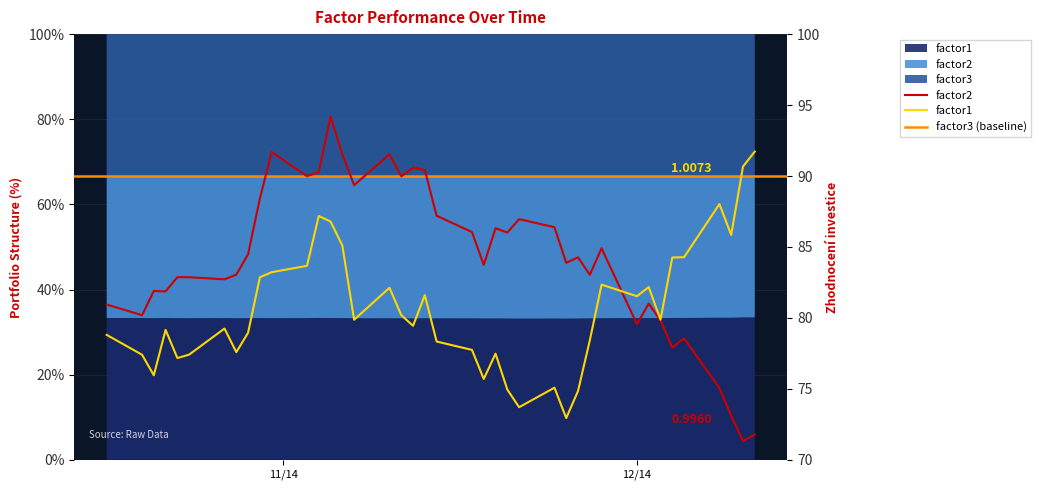

At which category is the sum across all series the highest?

2014-11-05